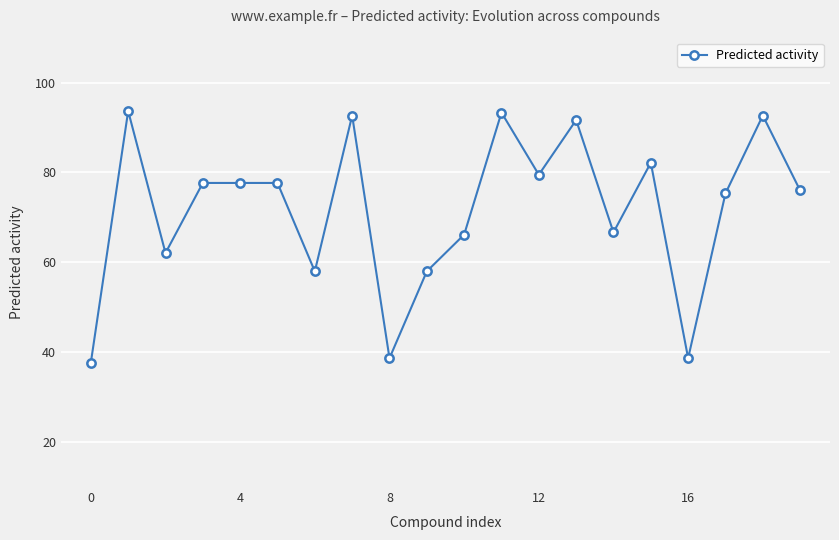

True or false: the data has more than 0 interior local peaks.

True